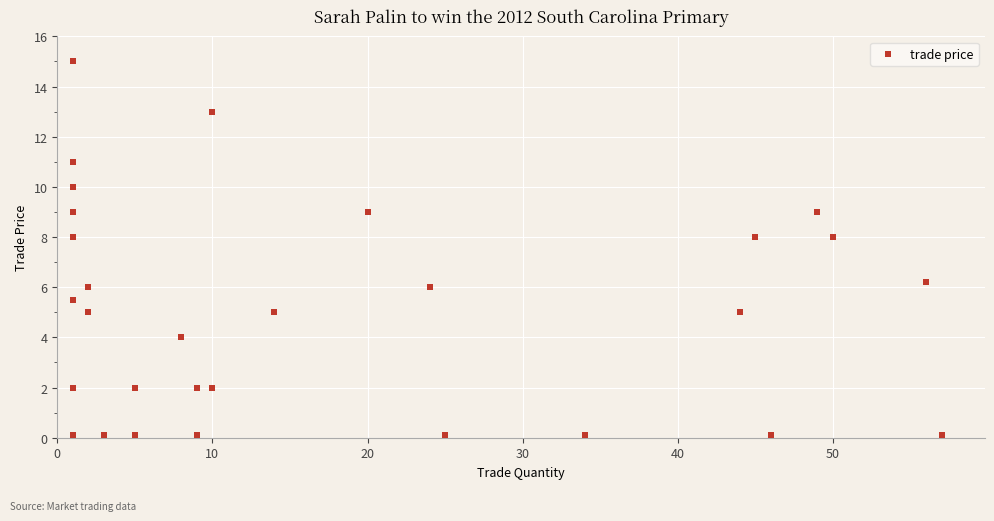

What Y value in the scatter plot is closest to 7?

6.2